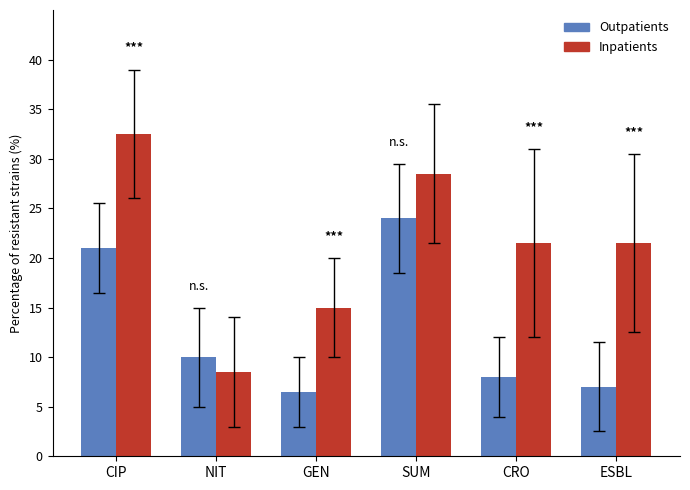

What is the difference between the maximum and minimum values in the Outpatients series?

17.5